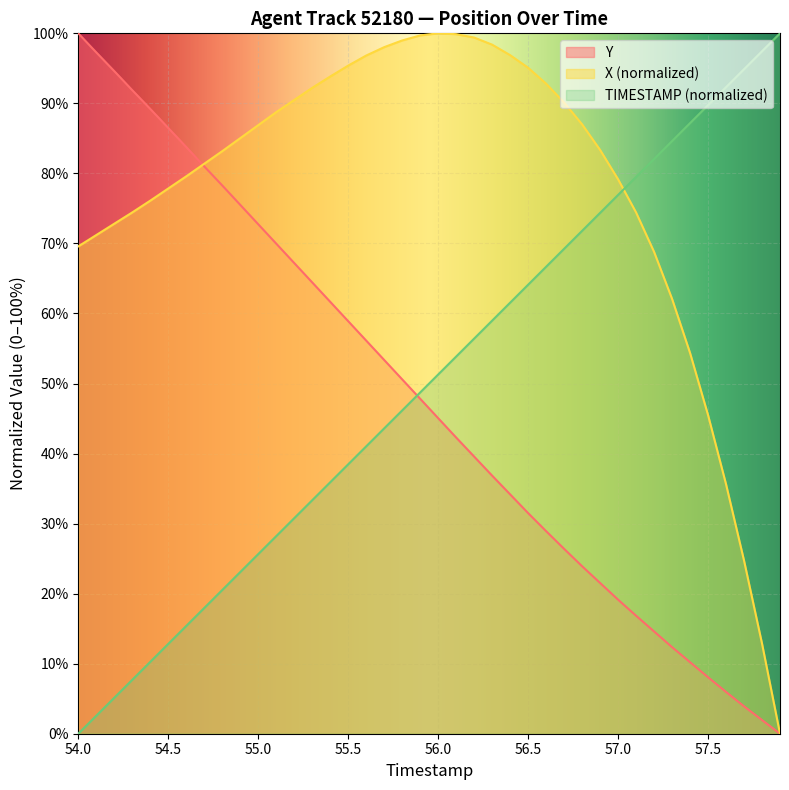

Reading left to right, extract all data points from this chart.

TIMESTAMP: 54.0=0.0	54.1=2.6	54.2=5.1	54.3=7.7	54.4=10.3	54.5=12.8	54.6=15.4	54.7=17.9	54.8=20.5	54.9=23.1	55.0=25.6	55.1=28.2	55.2=30.8	55.3=33.3	55.4=35.9	55.5=38.5	55.6=41.0	55.7=43.6	55.8=46.2	55.9=48.7	56.0=51.3	56.1=53.8	56.2=56.4	56.3=59.0	56.4=61.5	56.5=64.1	56.6=66.7	56.7=69.2	56.8=71.8	56.9=74.4	57.0=76.9	57.1=79.5	57.2=82.1	57.3=84.6	57.4=87.2	57.5=89.7	57.6=92.3	57.7=94.9	57.8=97.4	57.9=100.0
X: 54.0=69.6	54.1=71.2	54.2=72.8	54.3=74.4	54.4=76.1	54.5=77.8	54.6=79.6	54.7=81.4	54.8=83.2	54.9=85.0	55.0=86.9	55.1=88.7	55.2=90.5	55.3=92.2	55.4=93.8	55.5=95.4	55.6=96.8	55.7=98.0	55.8=99.0	55.9=99.7	56.0=100.0	56.1=99.9	56.2=99.4	56.3=98.4	56.4=96.9	56.5=95.1	56.6=92.8	56.7=90.1	56.8=87.0	56.9=83.4	57.0=79.2	57.1=74.4	57.2=68.8	57.3=62.1	57.4=54.4	57.5=45.5	57.6=35.6	57.7=24.7	57.8=12.9	57.9=0.0
Y: 54.0=100.0	54.1=97.3	54.2=94.6	54.3=91.9	54.4=89.2	54.5=86.5	54.6=83.8	54.7=81.0	54.8=78.3	54.9=75.5	55.0=72.7	55.1=70.0	55.2=67.2	55.3=64.4	55.4=61.7	55.5=58.9	55.6=56.1	55.7=53.4	55.8=50.6	55.9=47.8	56.0=45.1	56.1=42.3	56.2=39.6	56.3=36.8	56.4=34.2	56.5=31.5	56.6=28.9	56.7=26.4	56.8=23.9	56.9=21.5	57.0=19.1	57.1=16.8	57.2=14.6	57.3=12.4	57.4=10.2	57.5=8.1	57.6=6.0	57.7=3.9	57.8=2.0	57.9=0.0